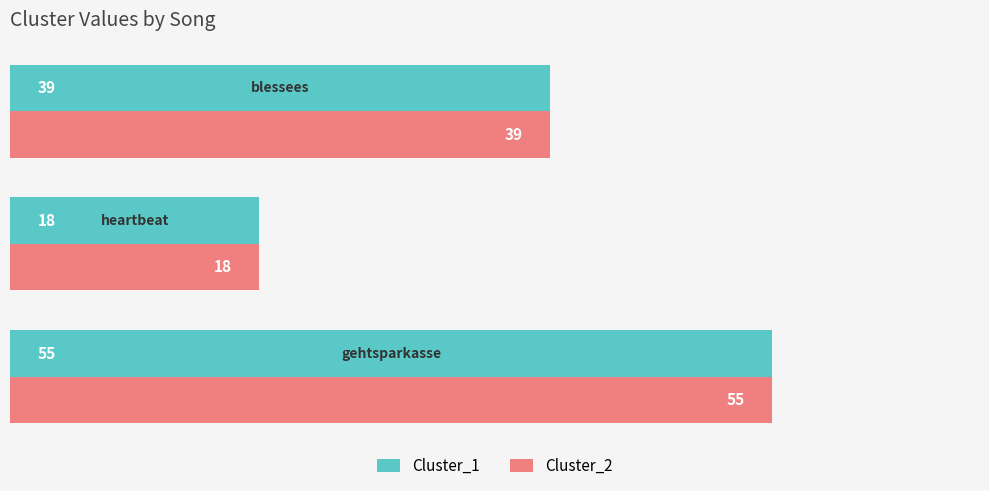

How many categories are shown in the chart?

3